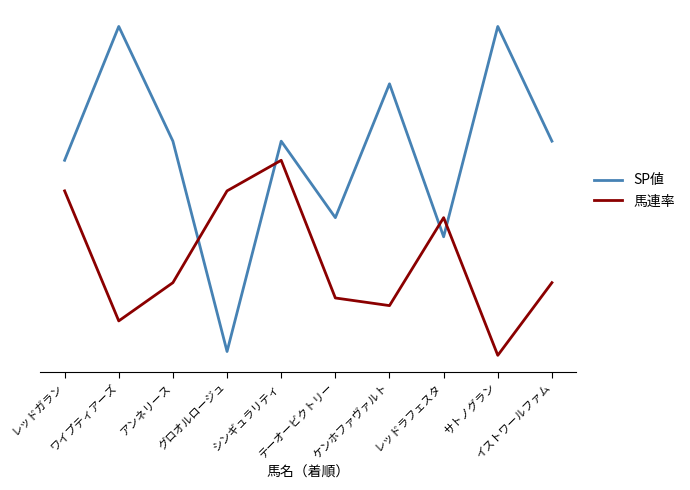

Is this an area chart (filled region under the line)?

No